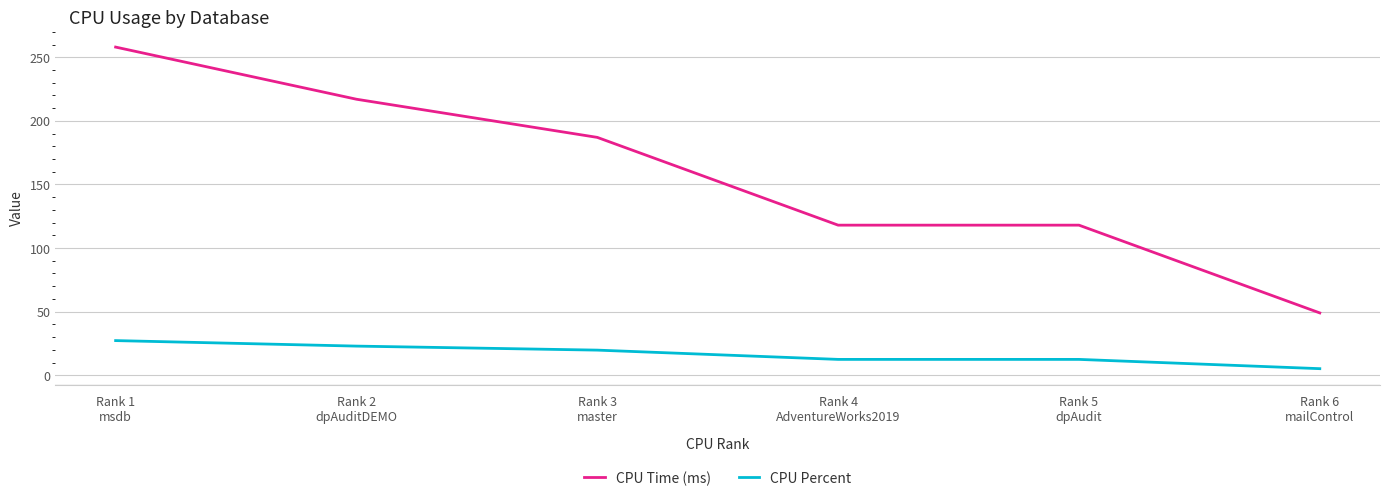

At which category is the sum across all series the highest?

Rank 1
msdb